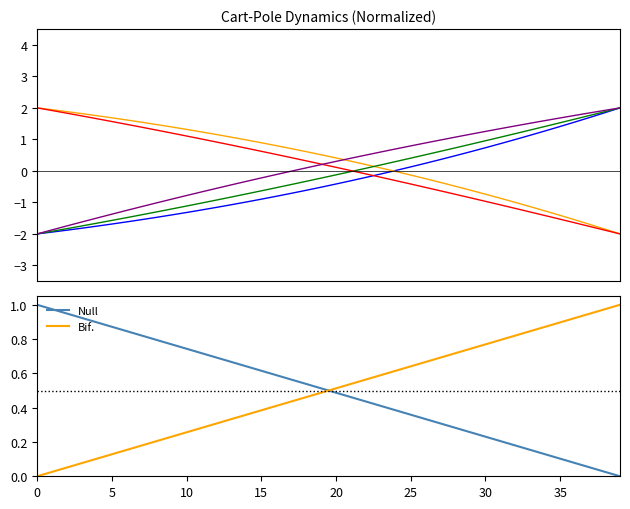

True or false: Bif. and Null intersect in this chart.

True